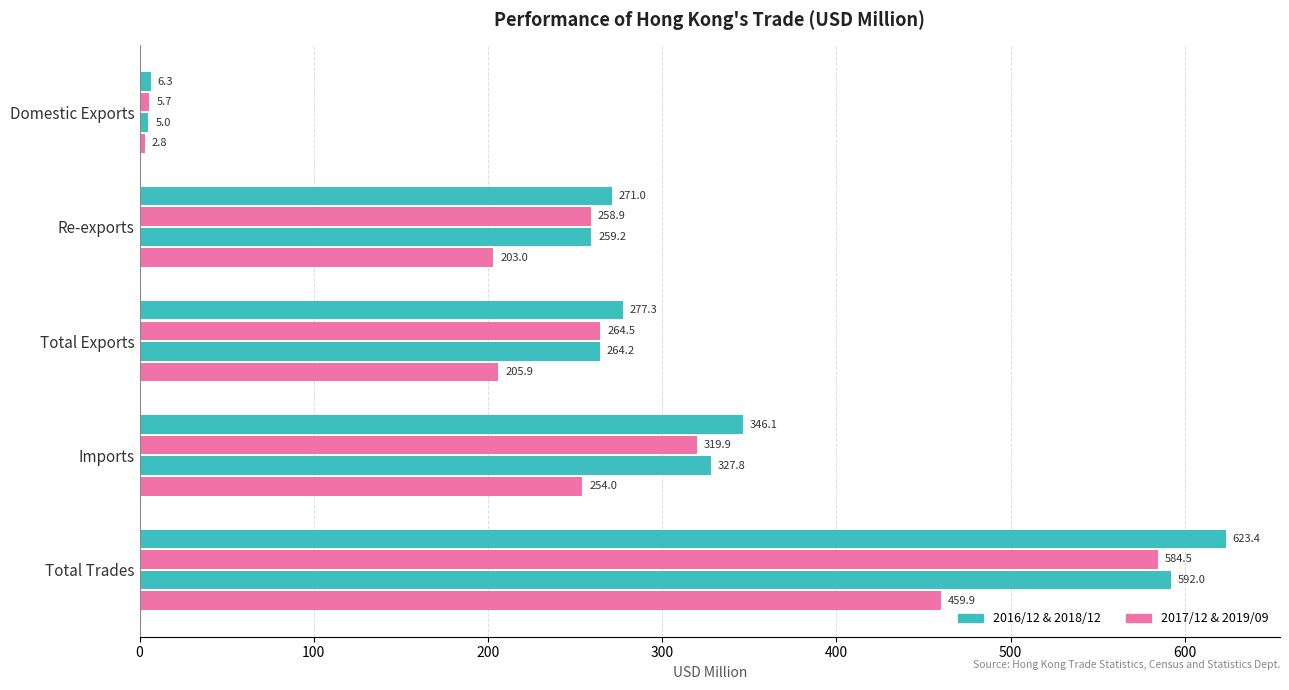

What is the value of the 2019/09 bar at the 1st from the left?

2.8